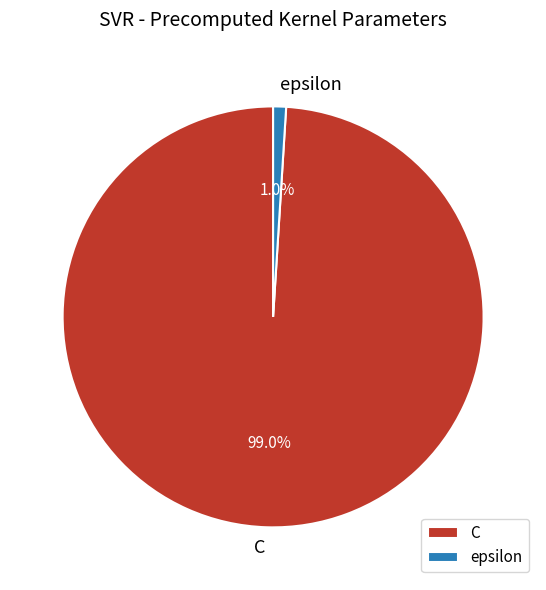

How many slices are in this pie chart?

2